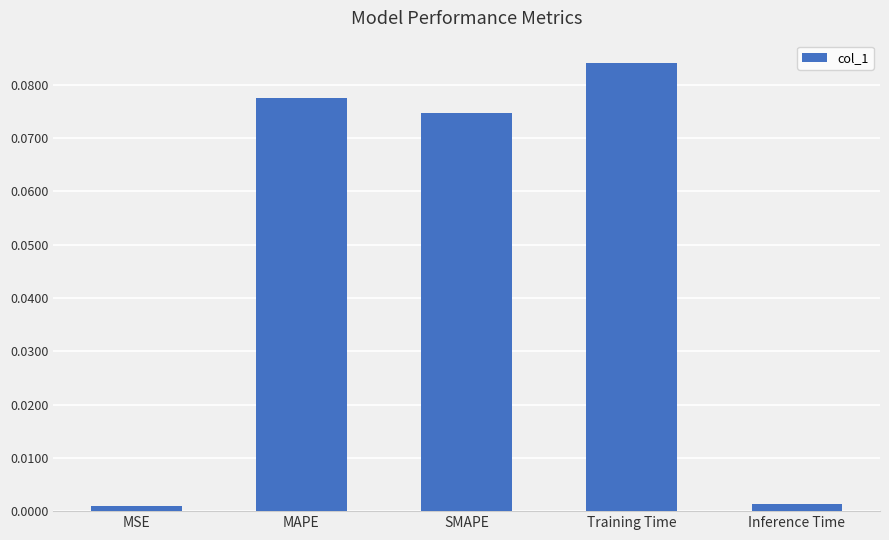

Which has a higher value, Training Time or Inference Time?

Training Time